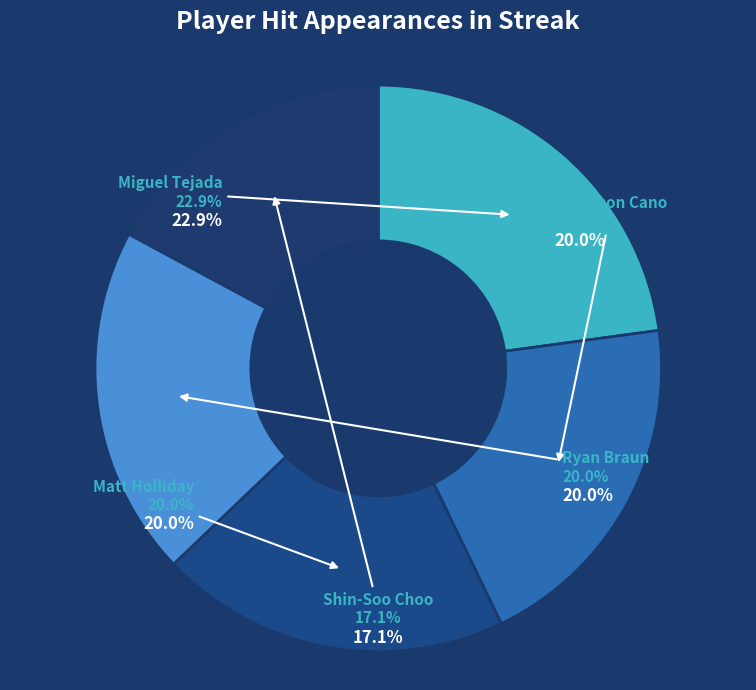

Between Matt Holliday and Ryan Braun, which is larger?

Ryan Braun